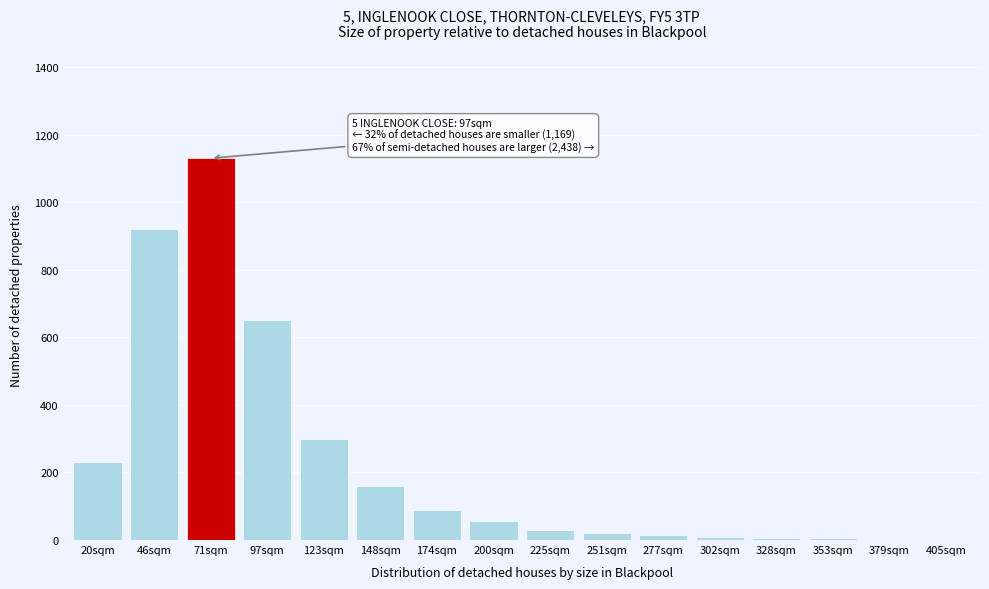

At which category does the chart reach its peak across all series?

71sqm